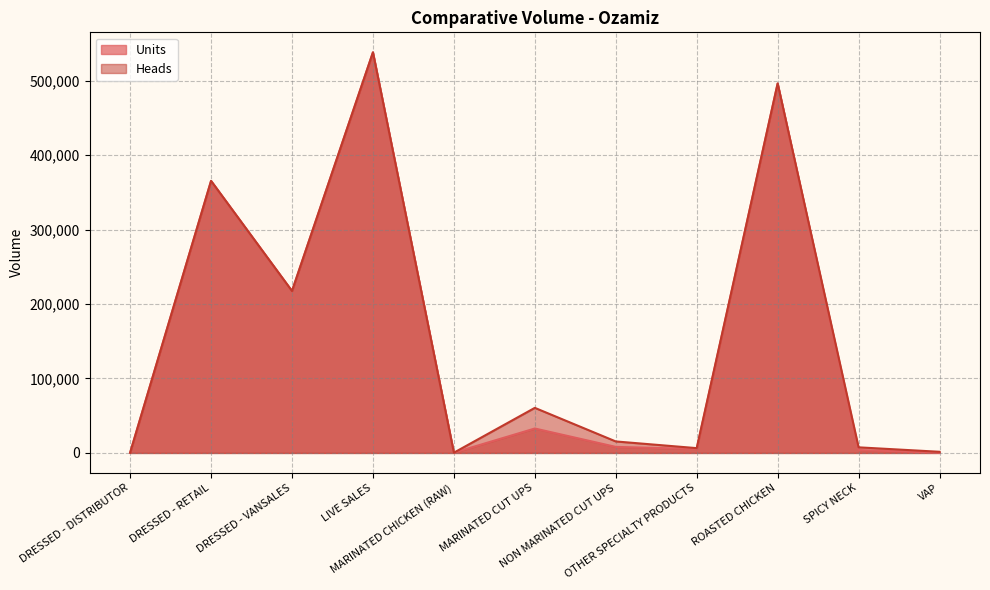

True or false: Units has a value of 339925.0 at LIVE SALES.

False